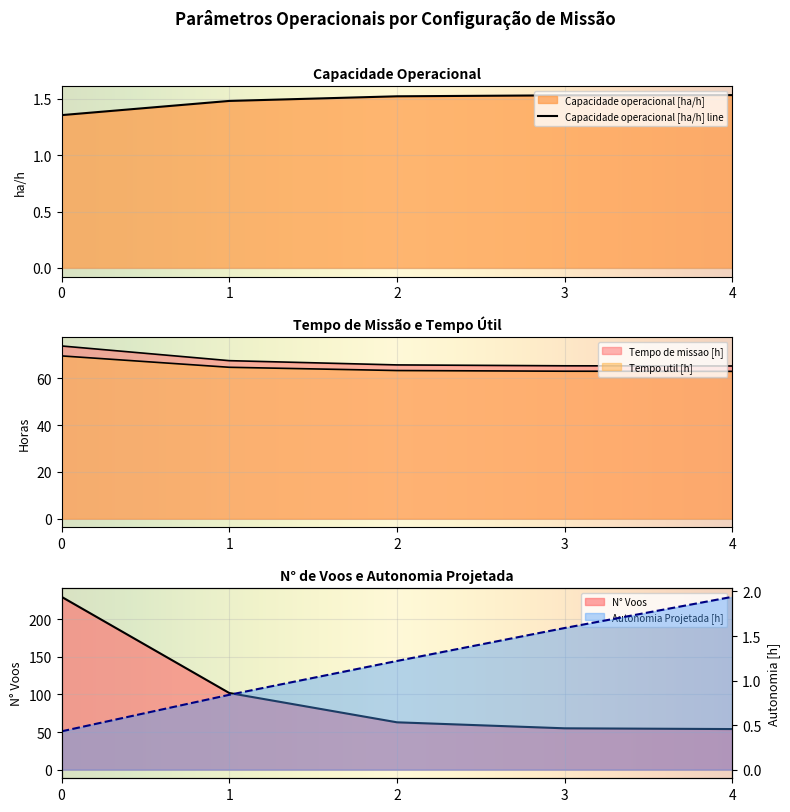

Reading left to right, transcribe all the data shown in this chart.

Capacidade operacional [ha/h]: 0=1.4	1=1.5	2=1.5	3=1.5	4=1.5
Tempo de missao [h]: 0=73.8	1=67.6	2=65.8	3=65.4	4=65.3
Tempo util [h]: 0=69.6	1=64.7	2=63.4	3=63.1	4=63.0
Autonomia Projetada [h]: 0=0.4	1=0.8	2=1.2	3=1.6	4=1.9
N° Voos: 0=230.0	1=102.0	2=63.0	3=55.0	4=54.0